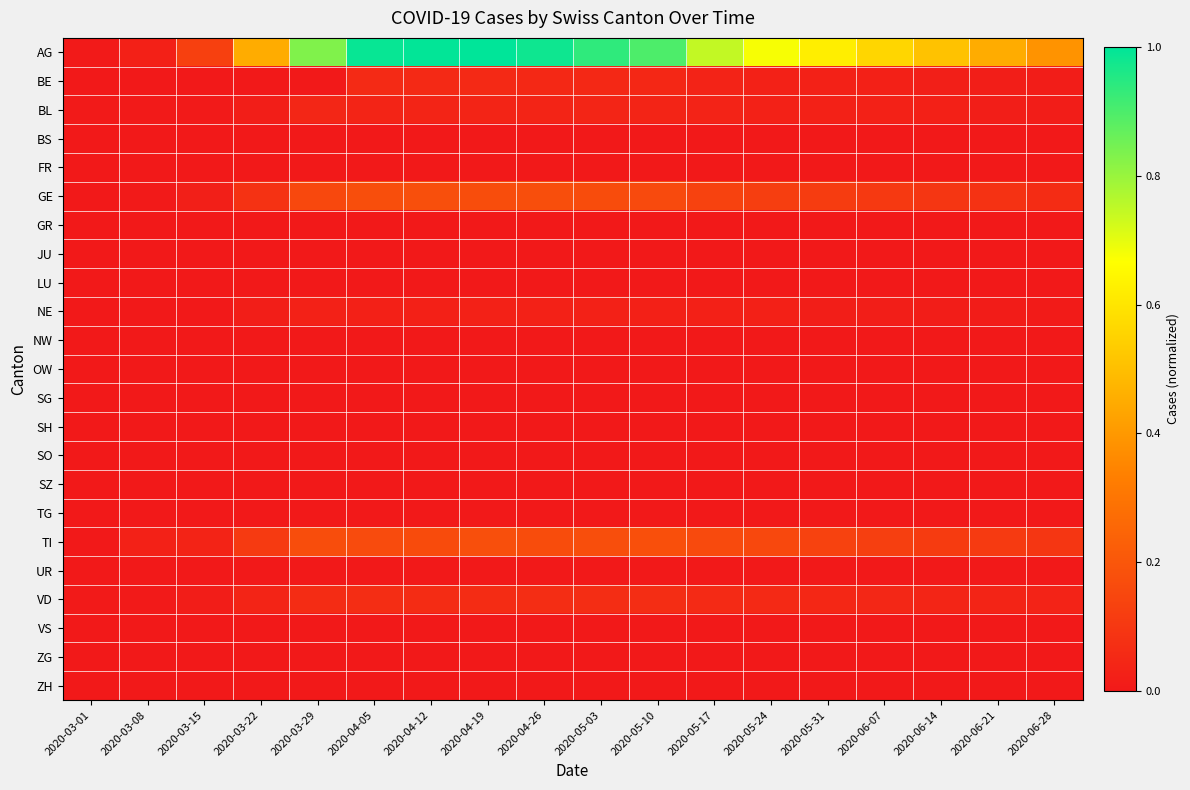

What is the total value across all series at 2020-03-15?

0.2